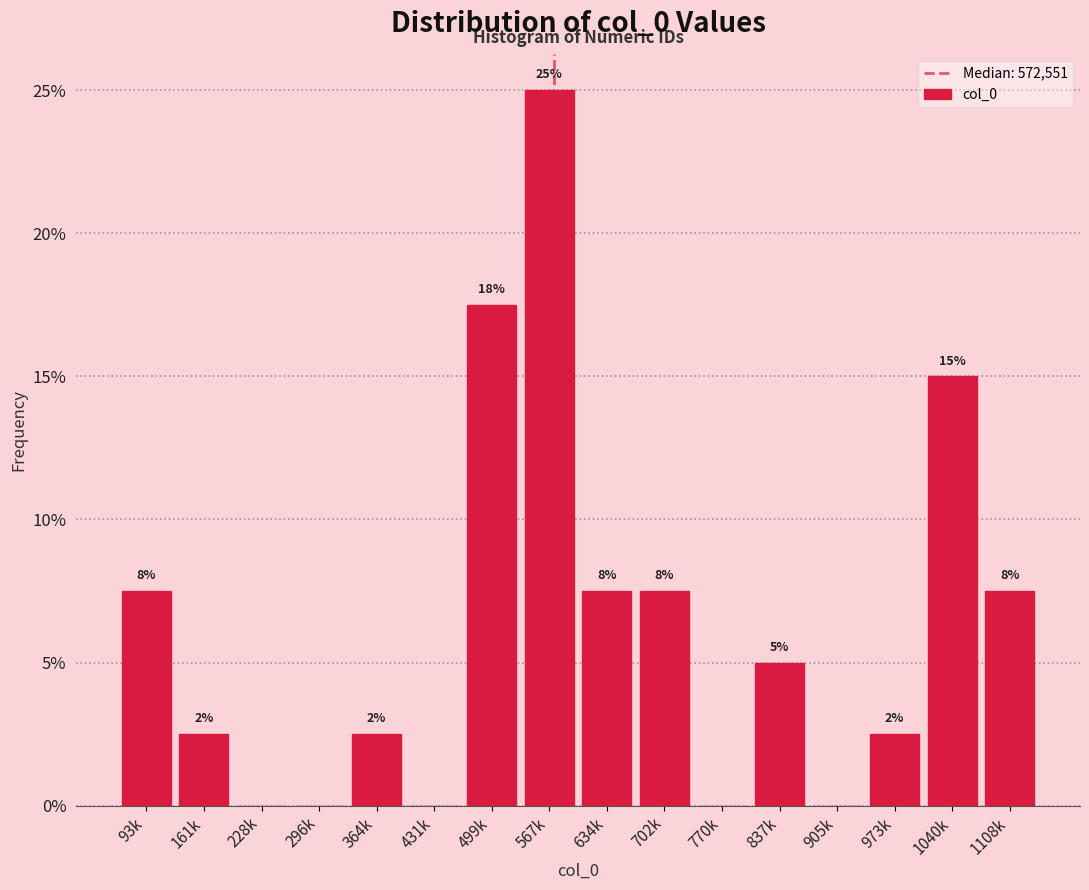

Are the bars horizontal?

No